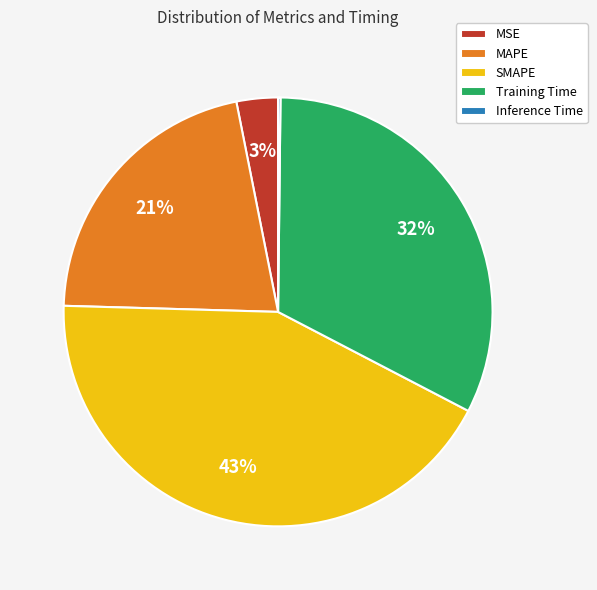

Which has a higher value, MAPE or SMAPE?

SMAPE